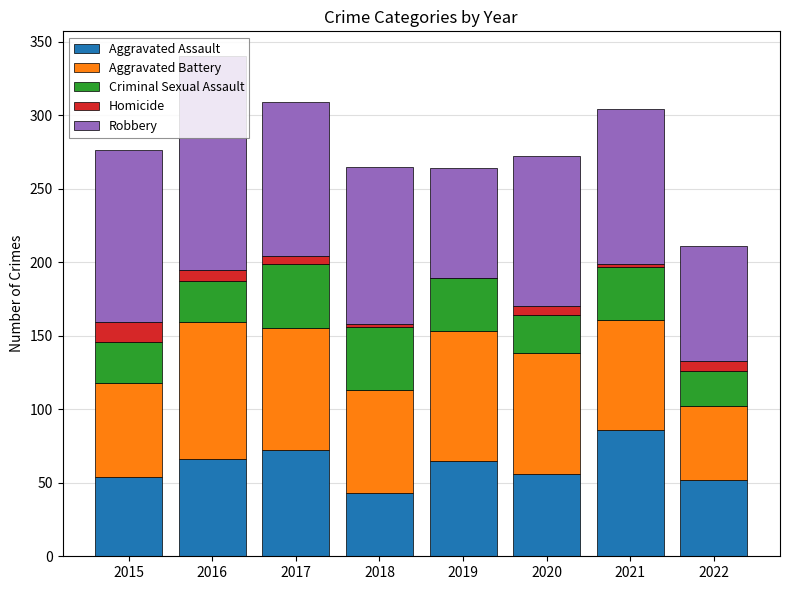

What is the total value across all series at 2019?

264